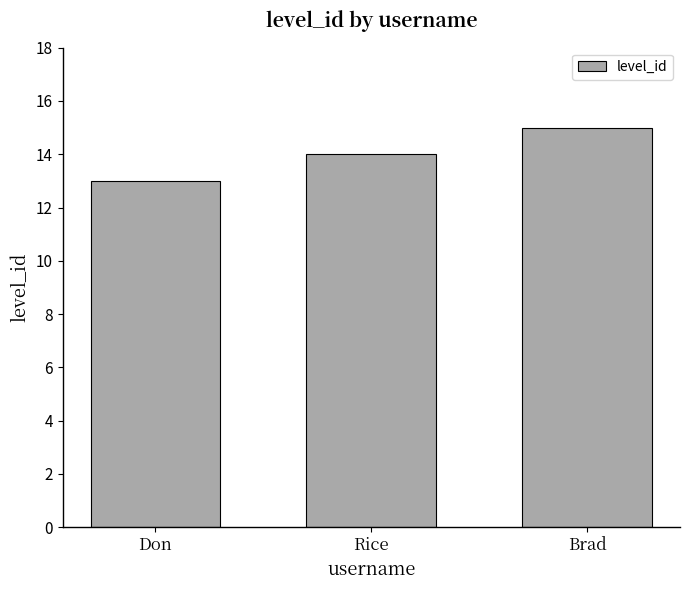

The chart shows a value of 7 at Brad. True or false?

False